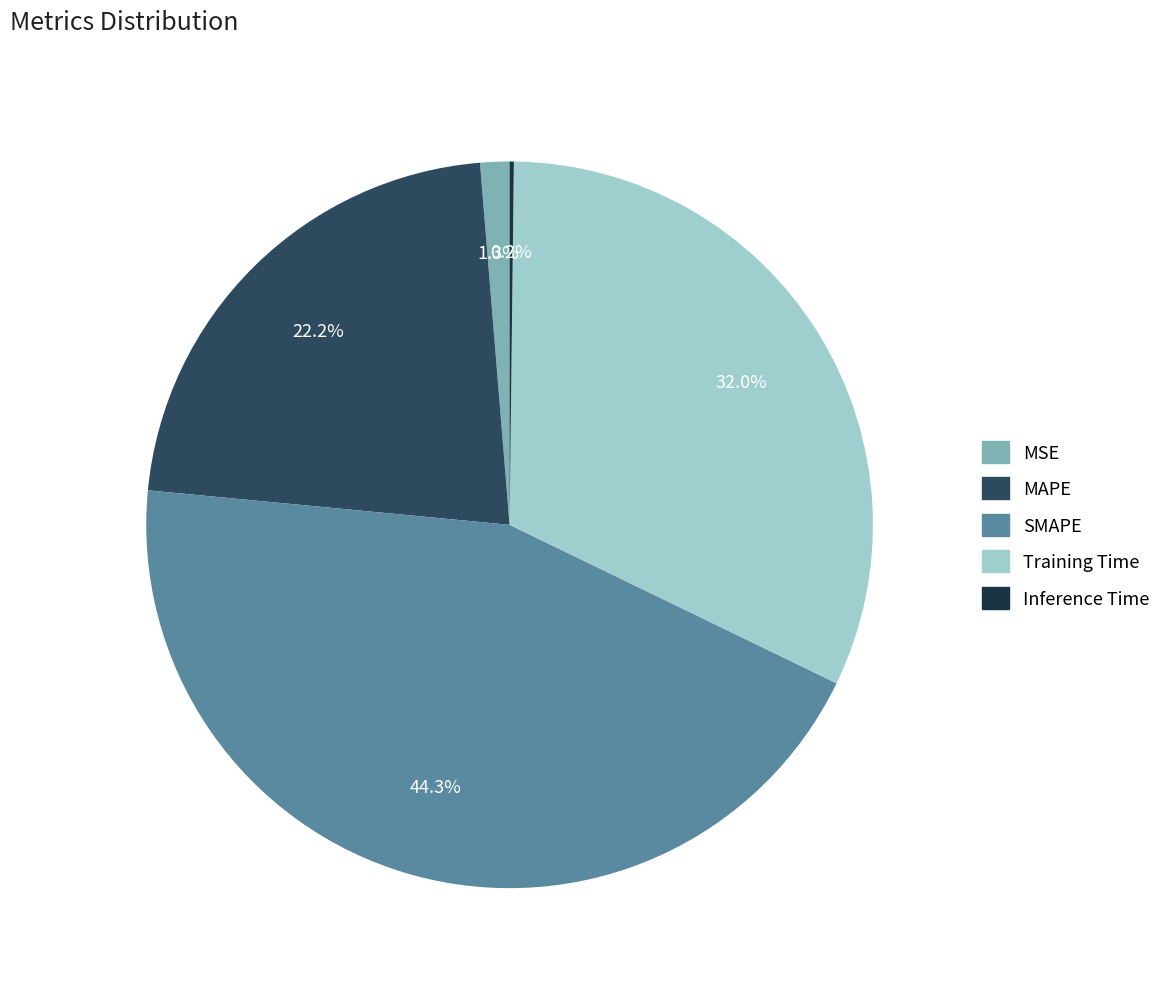

Is there any slice that represents more than half of the pie?

No